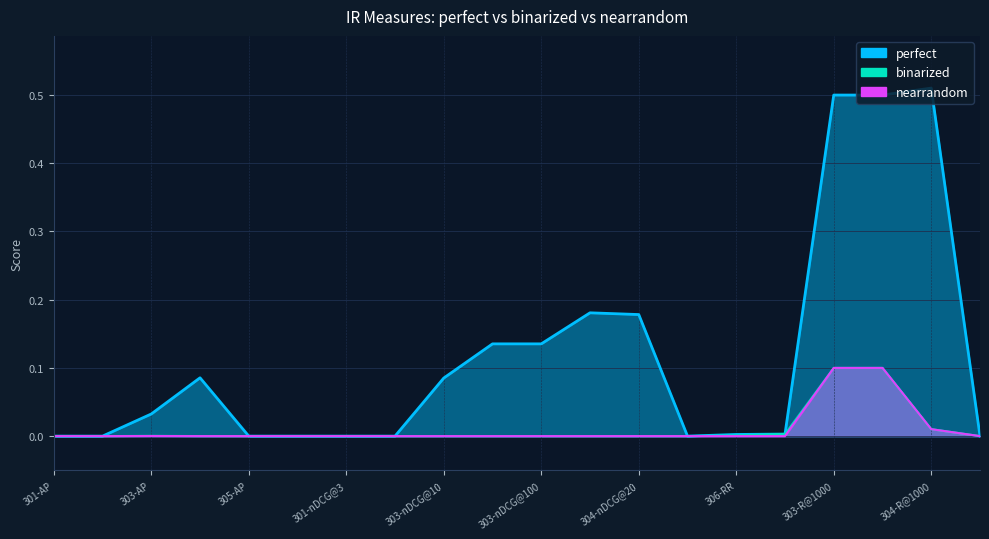

What position from the right is 304-nDCG@20?

8